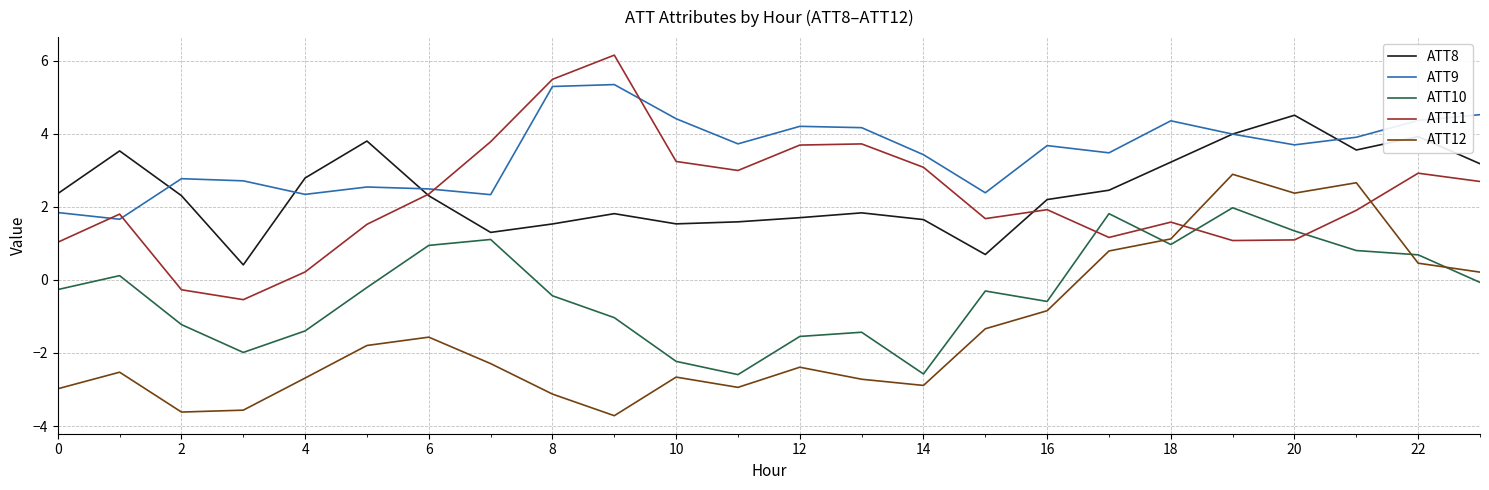

True or false: ATT8 and ATT10 intersect in this chart.

False